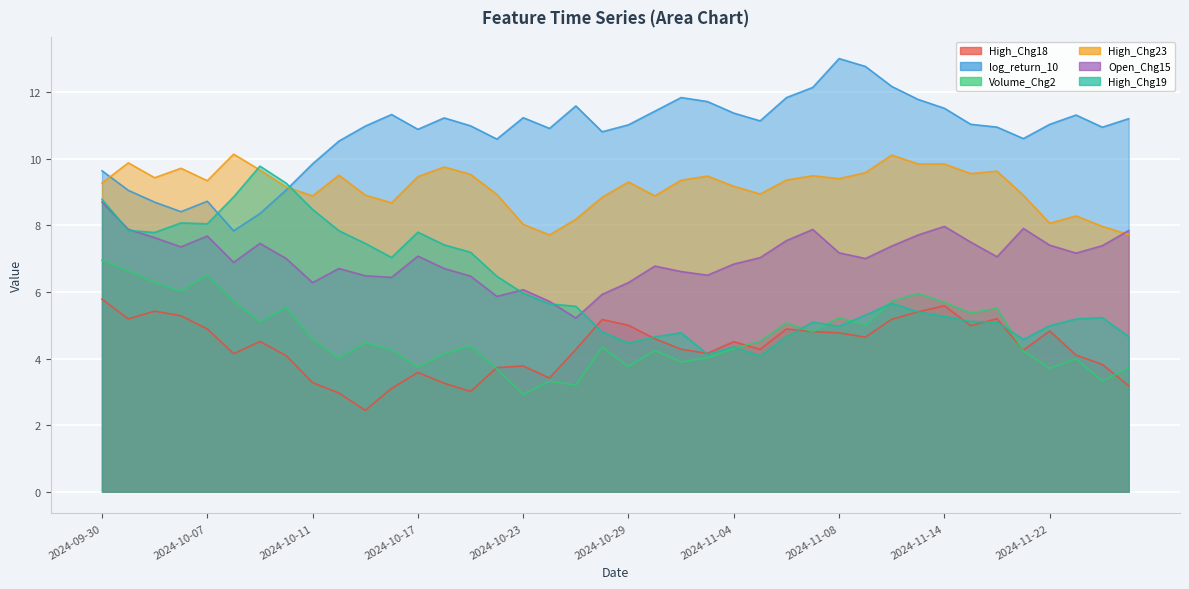

Which series has the widest spread of values?

High_Chg19